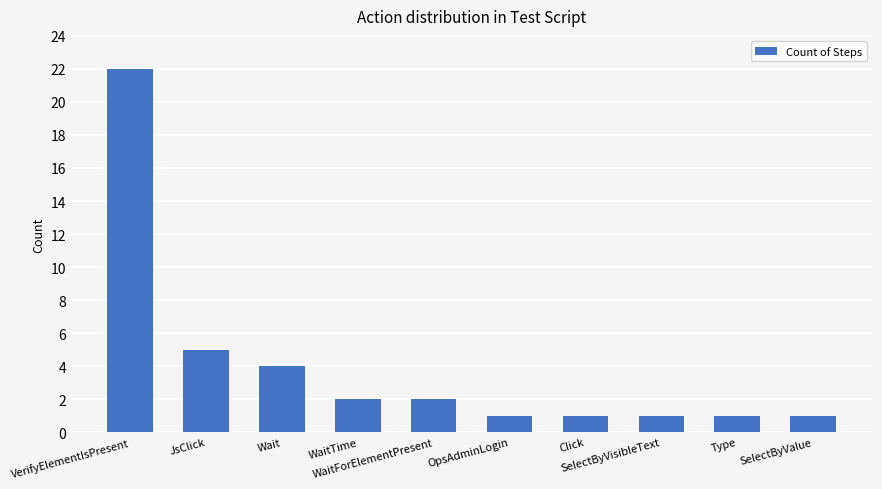

What is the average value?

4